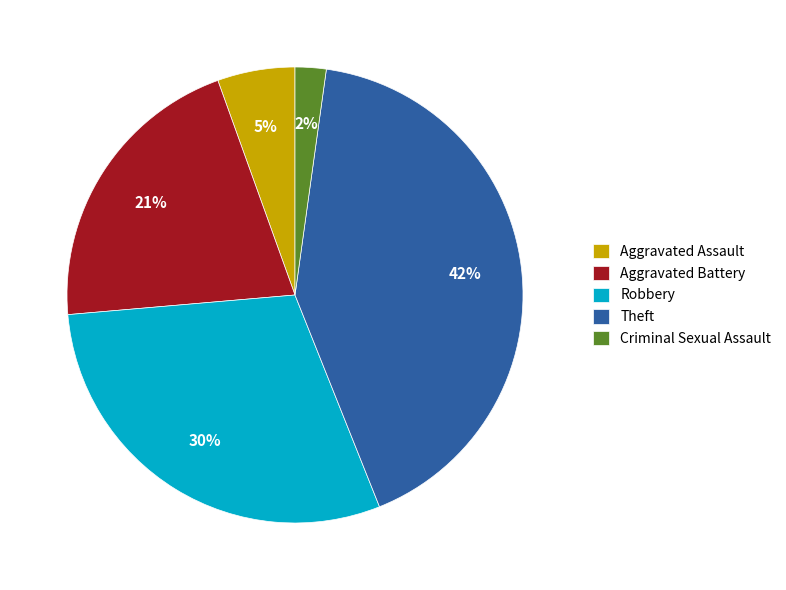

What percentage is the Theft slice, to the nearest percent?

42%